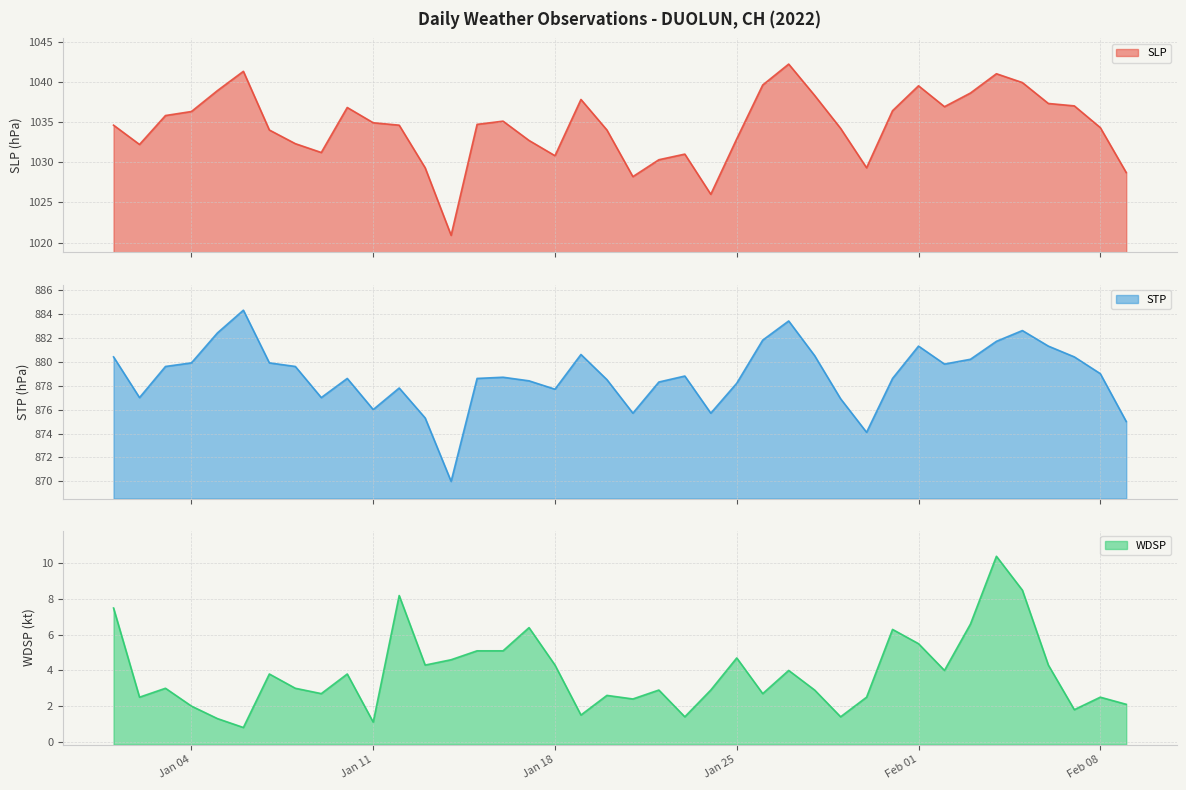

The value of WDSP at Jan 25 is 1.5. True or false?

False